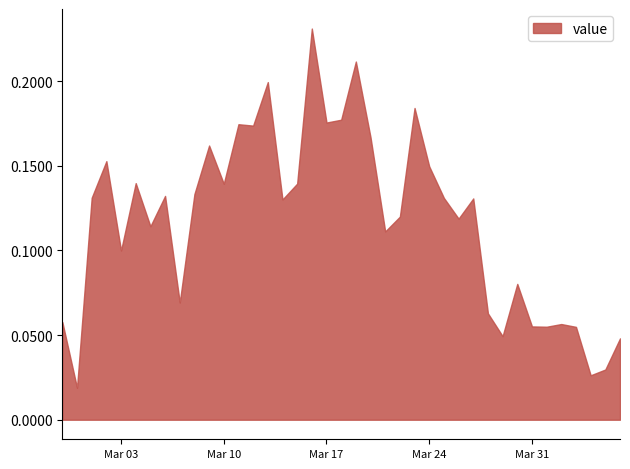

Does the chart have visible grid lines?

No